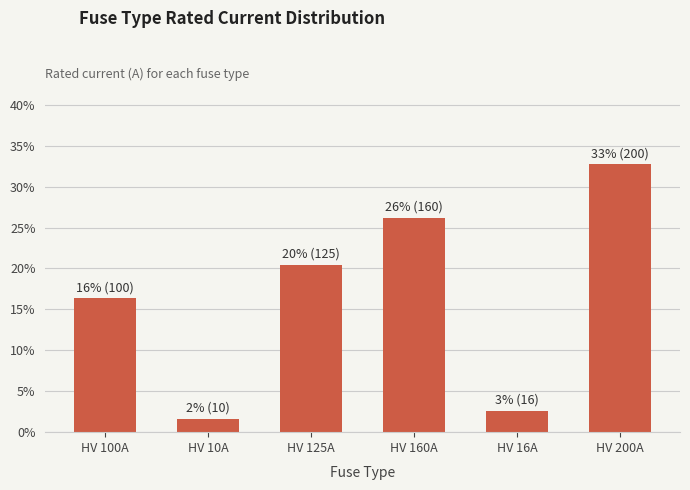

The chart shows a value of 26.2 at HV 160A. True or false?

True